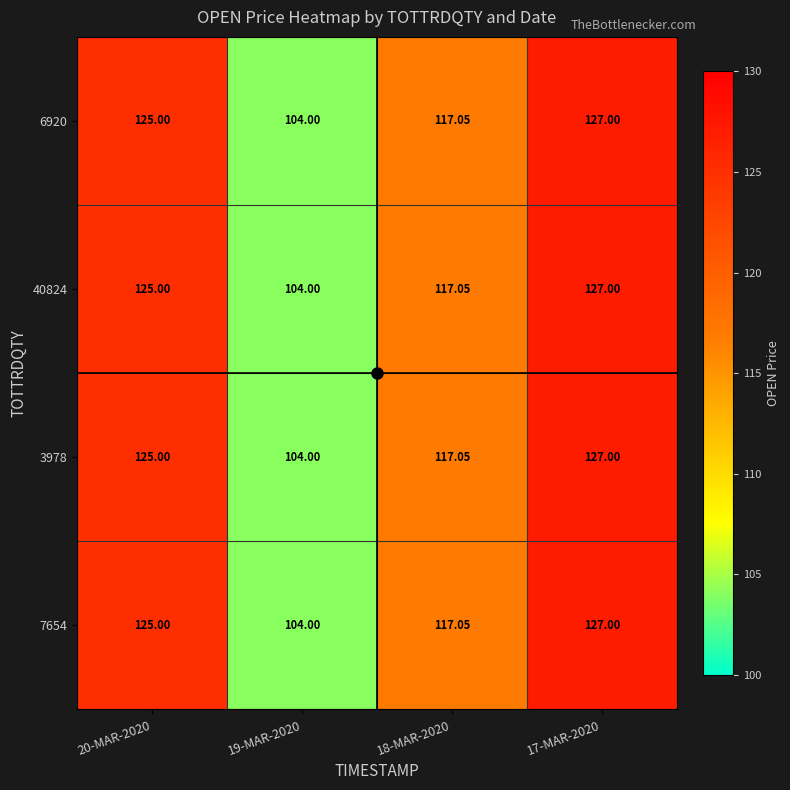

Is the value of 6920 at 18-MAR-2020 greater than the value of 40824 at 17-MAR-2020?

No